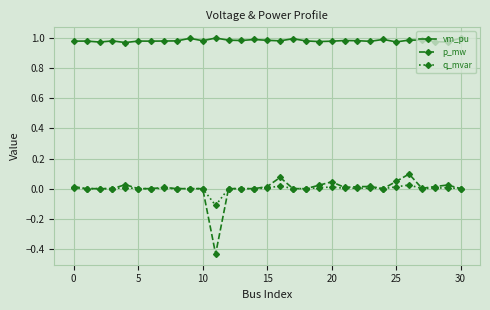

How many series are shown in this chart?

3